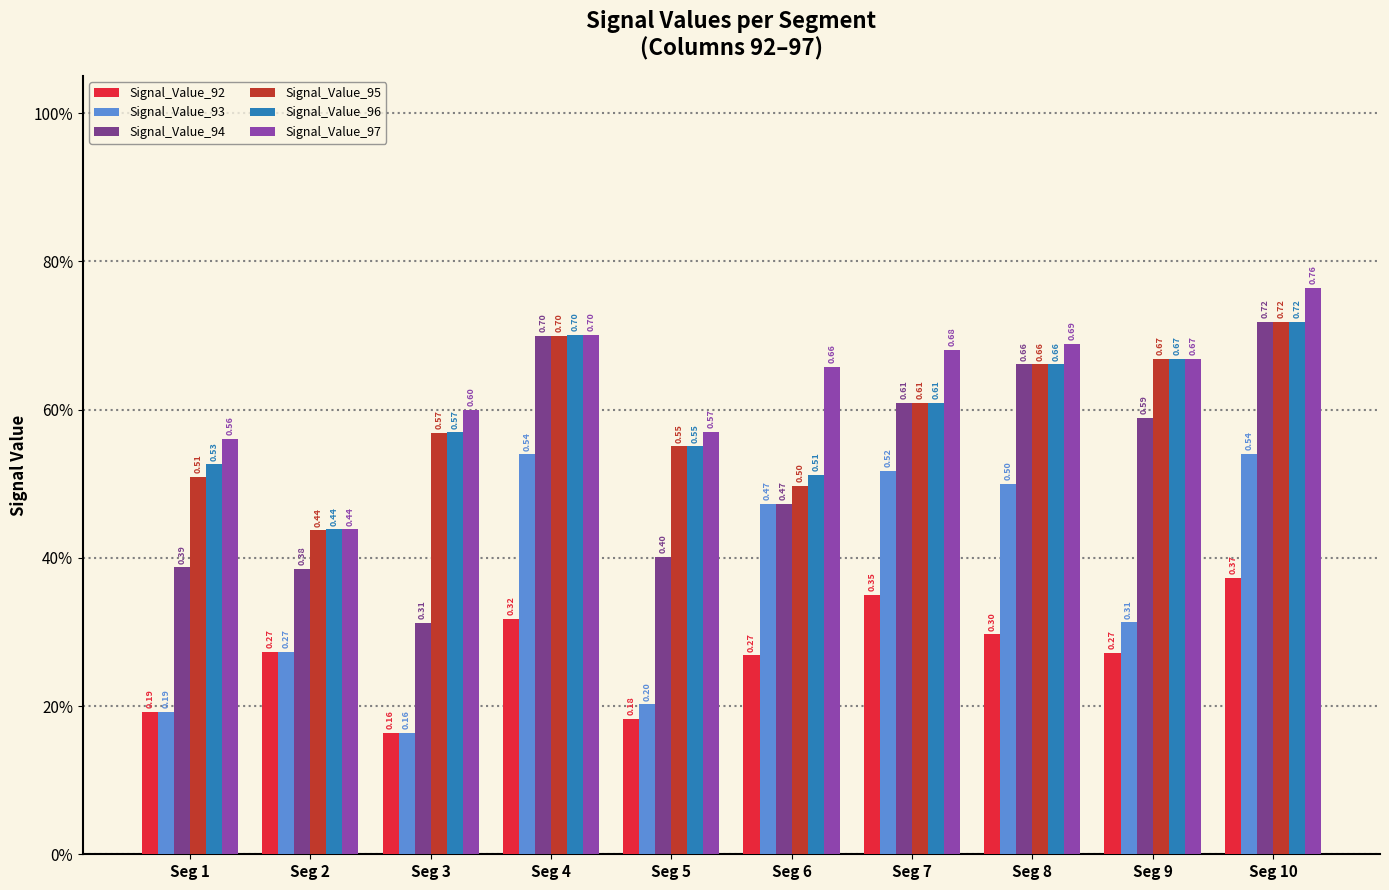

Does the chart contain any negative values?

No